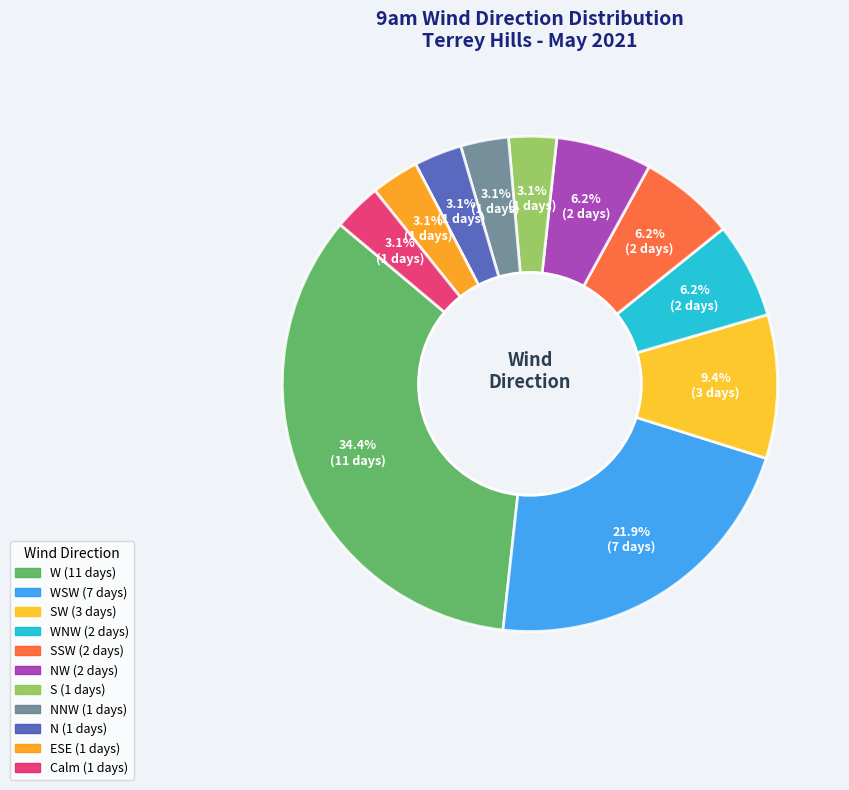

Is there any slice that represents more than half of the pie?

No